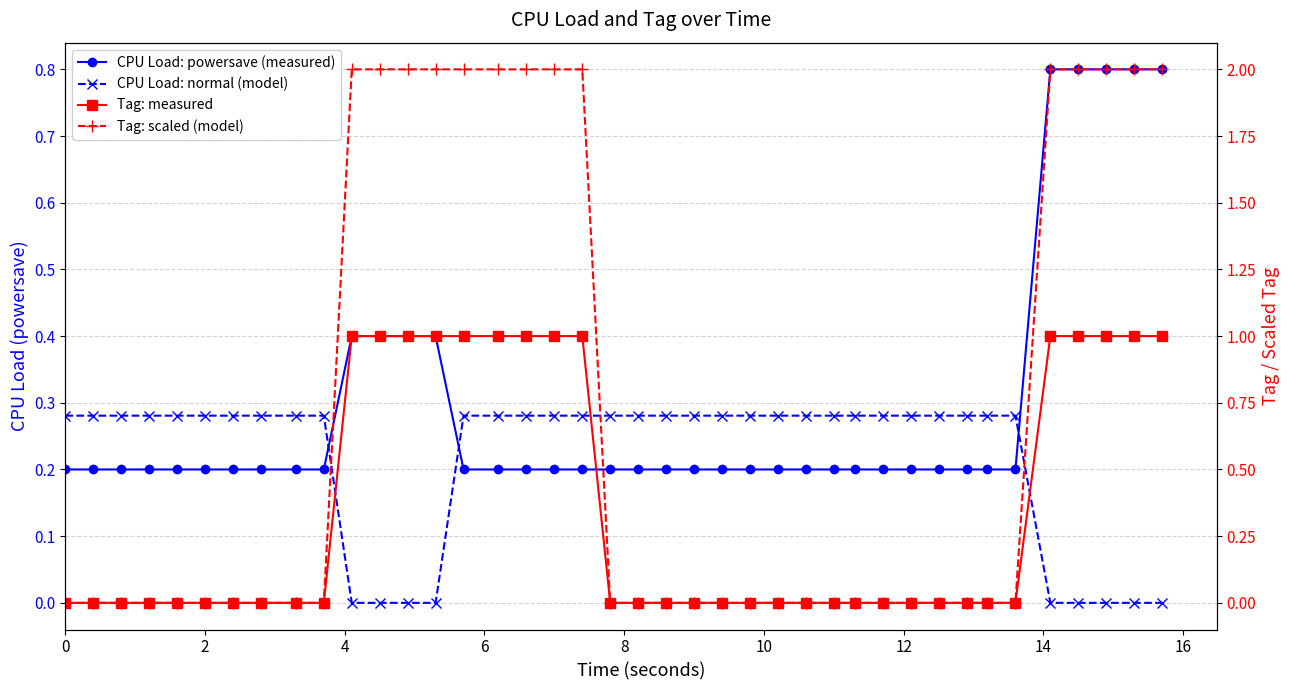

What is the value of the CPU Load: powersave (measured) point at the 5th from the left?

0.2